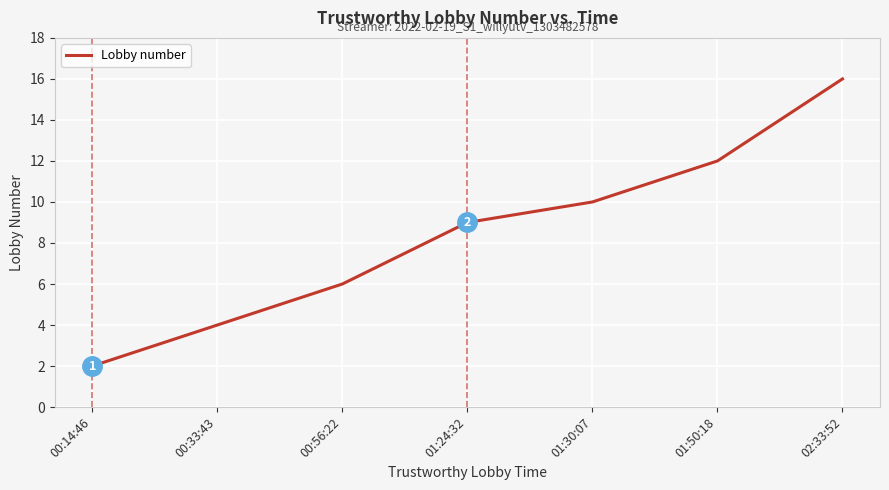

What is the greatest value displayed?

16